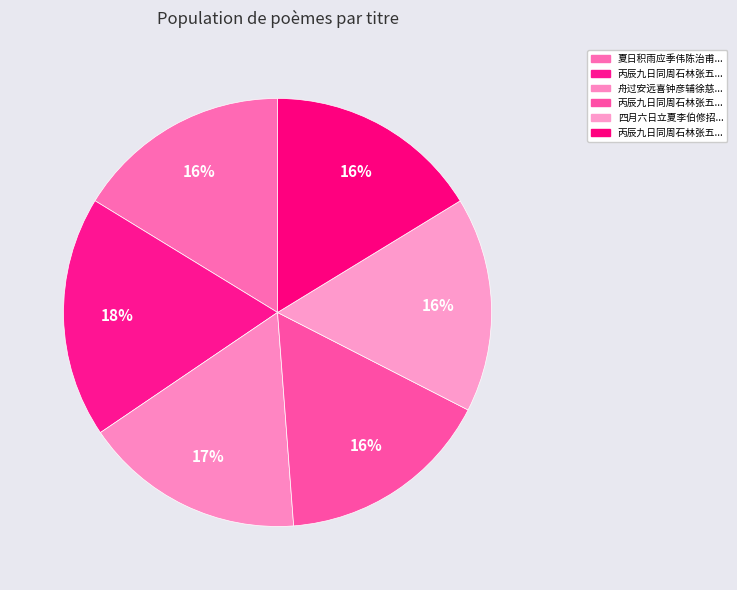

Which category has the smallest portion of the pie?

夏日积雨应季伟陈治甫周贵谔李伯修载酒过小斋池上酌赋